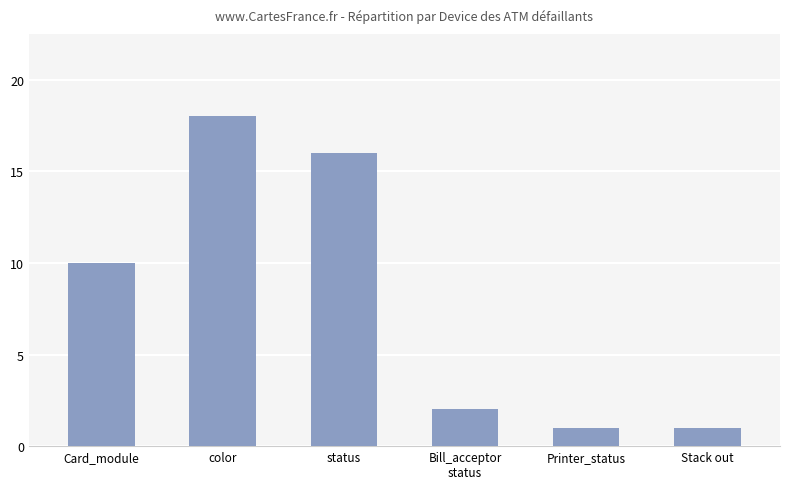

What is the value of the 3rd bar from the left?

16